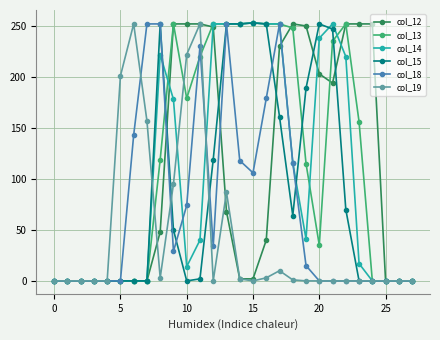

At how many categories does at least one series exceed 54?

20